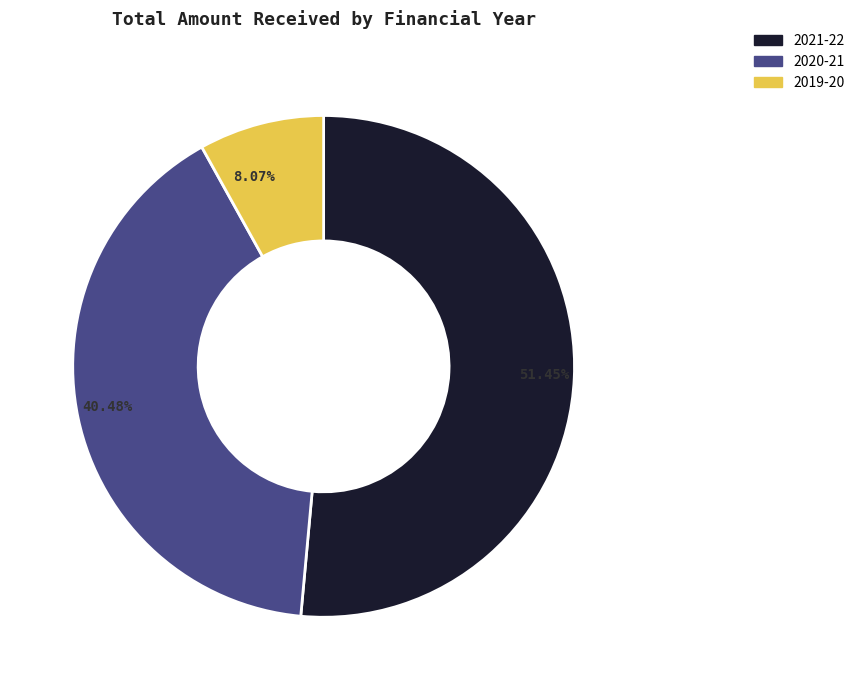

How many slices are in this pie chart?

3